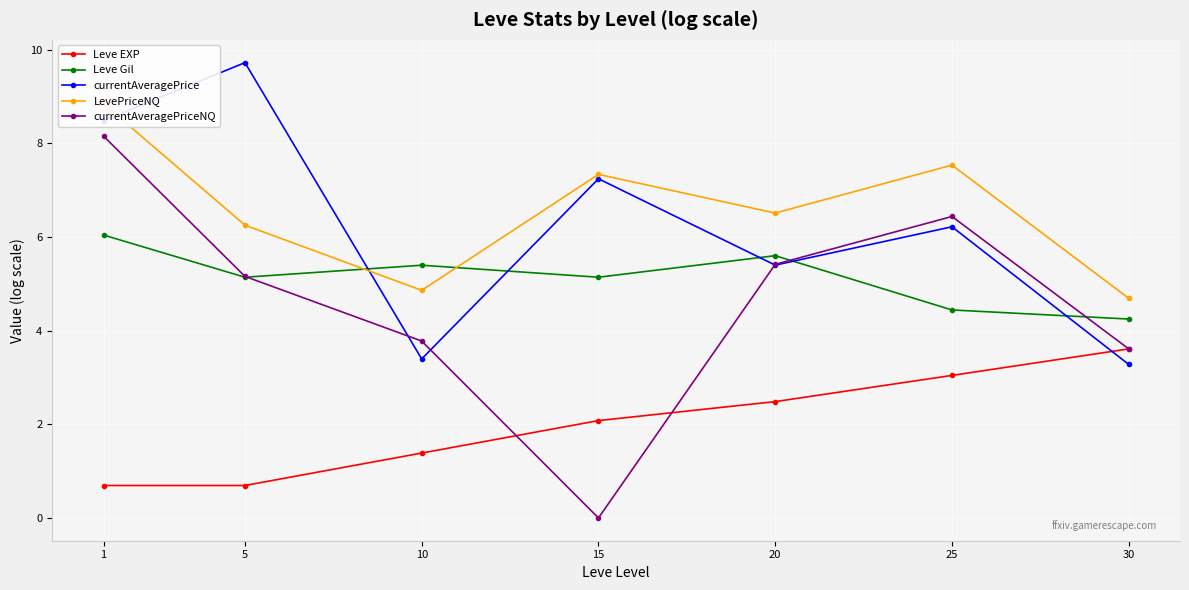

What is the maximum value for Leve Gil?

6.0